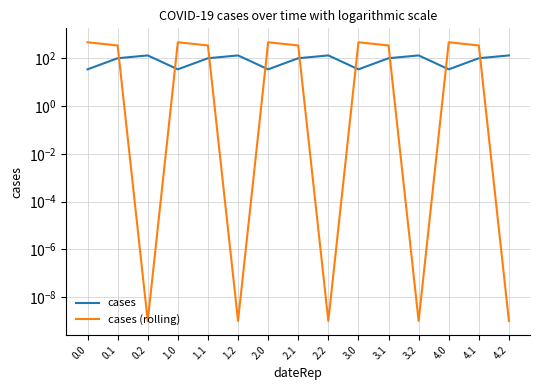

In cases (rolling), how many points are lower than both neighbors (excluding endpoints)?

4